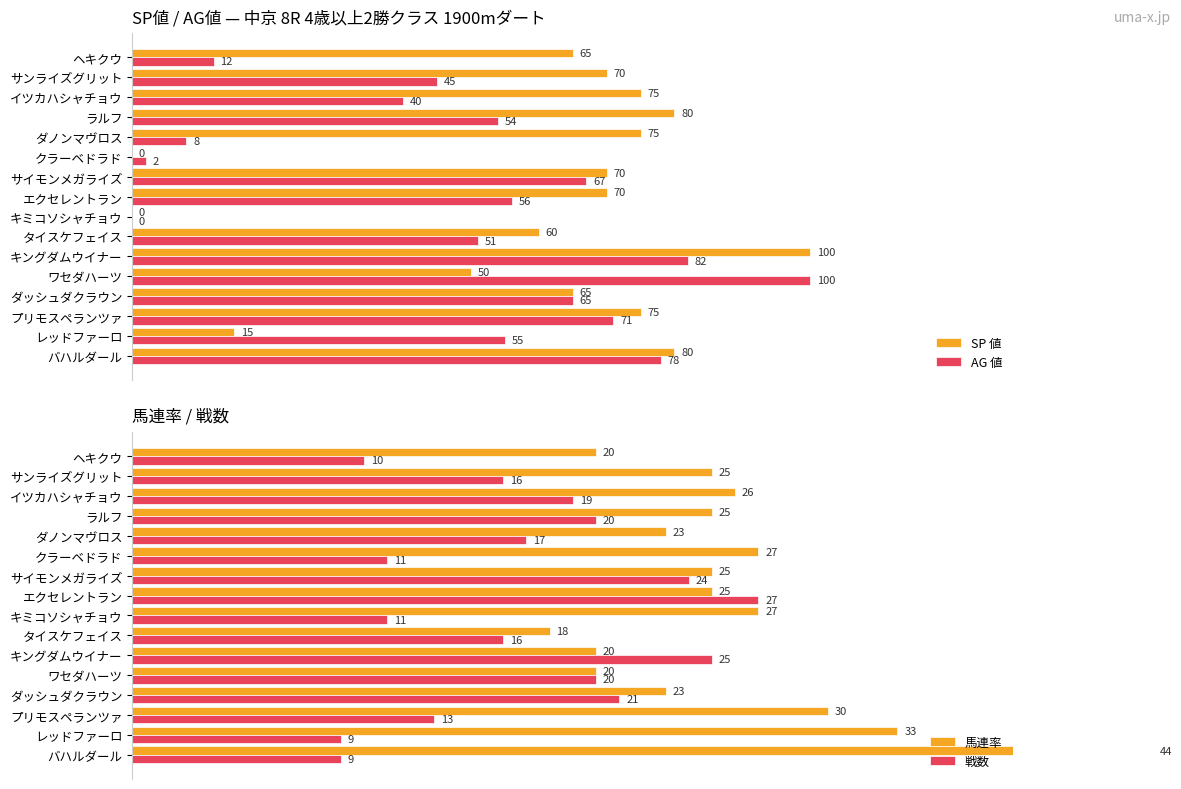

At which label is SP 値 closest to 50?

ワセダハーツ